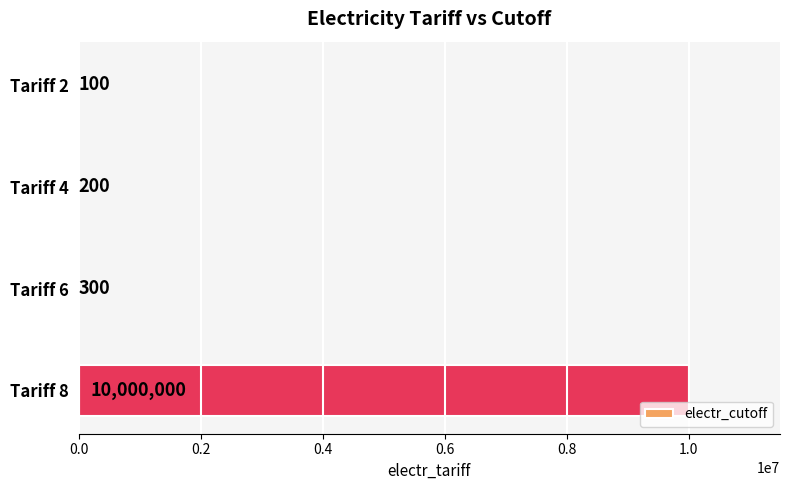

What is the maximum value shown in the chart?

10000000